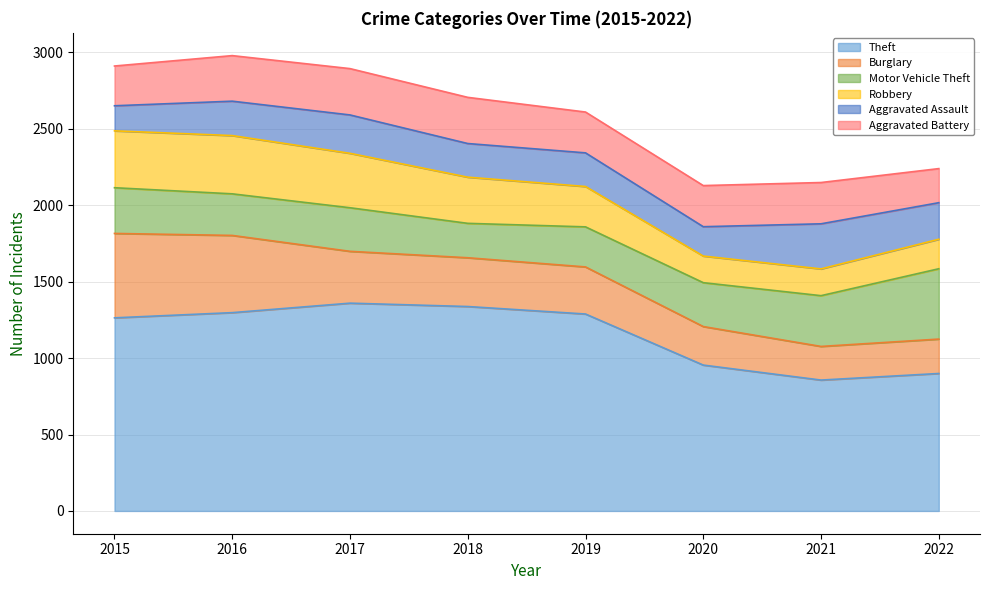

What is the value of the Aggravated Assault point at the 7th from the left?

295